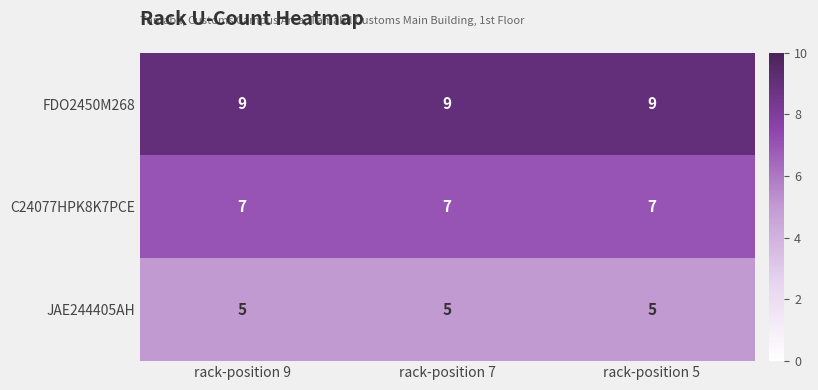

What is the difference between the highest and lowest values at rack-position 9?

4